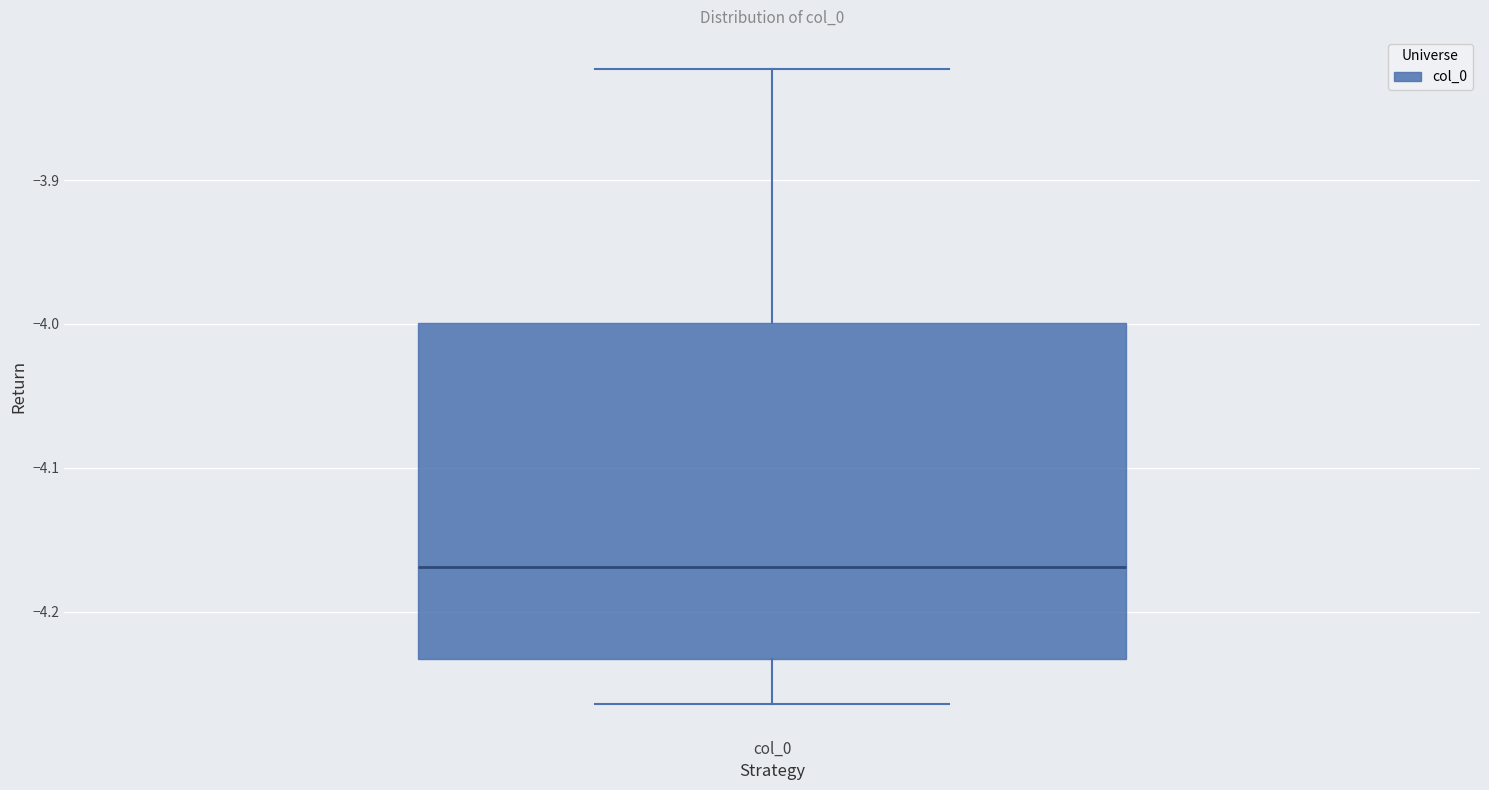

Read this box plot against the y-axis: the position of the median line, the range covered by the box, and the ends of both whiskers. The values are not printed on the chart, so give them approximately, as read against the axis.

median -4.17, box -4.23 to -4.00, whiskers -4.26 to -3.82